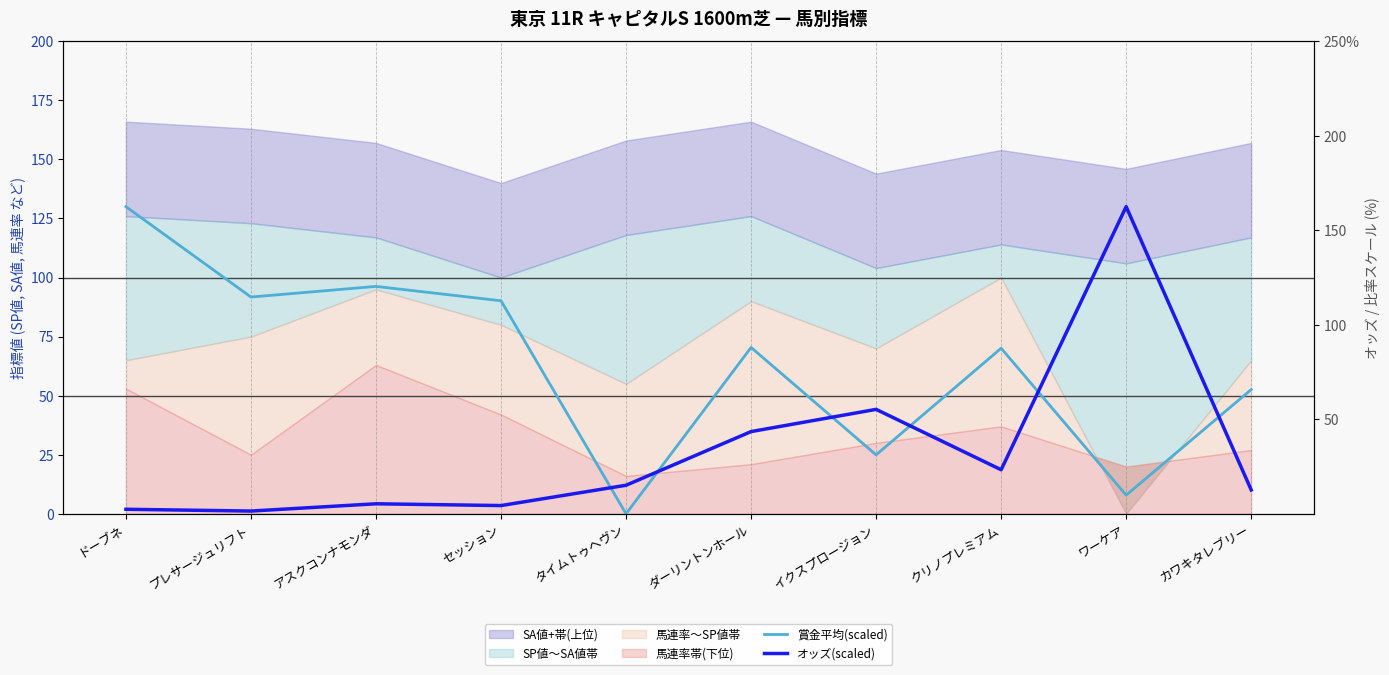

At which label does オッズ(scaled) reach its minimum?

プレサージュリフト